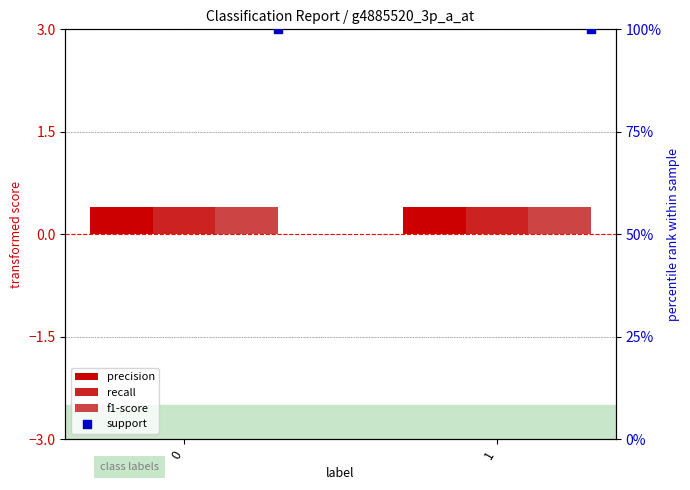

What are all the series names shown in the legend?

precision, recall, f1-score, support